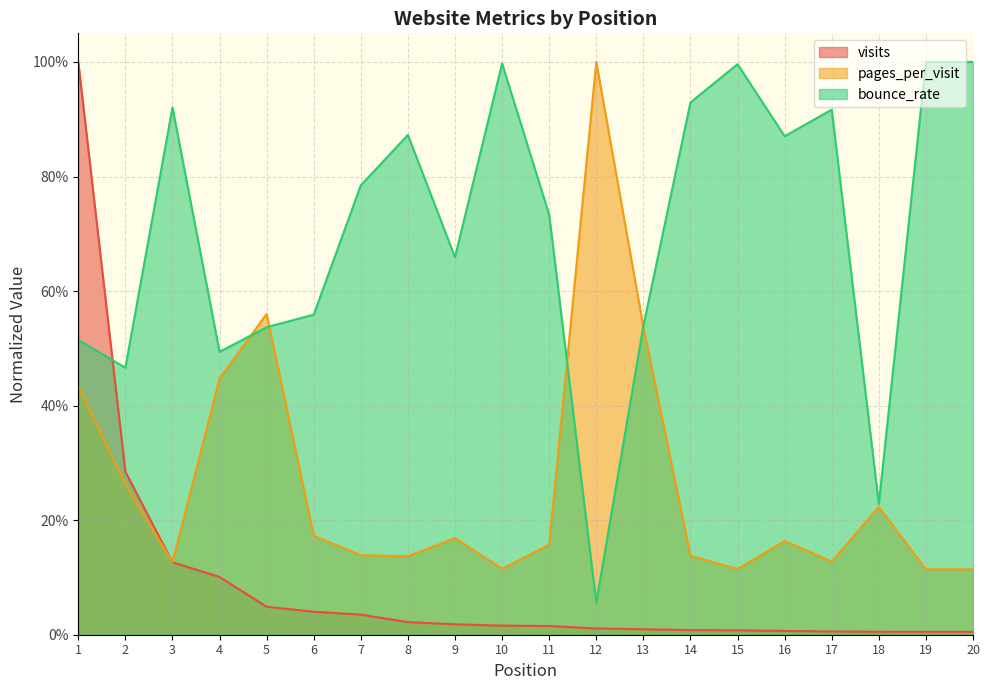

What is the maximum value for bounce_rate?

1.0